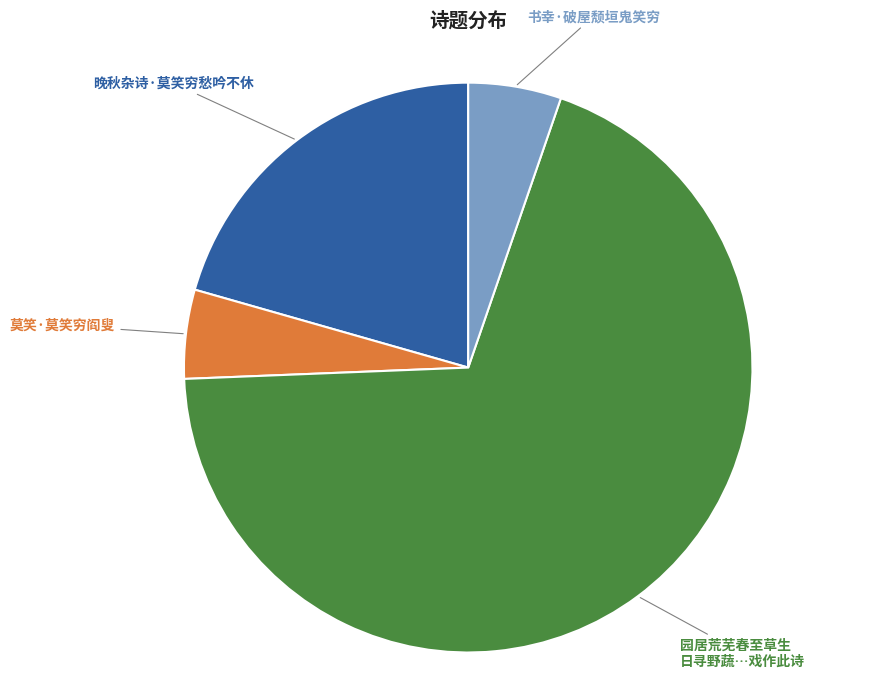

Is there a majority slice in this chart?

Yes